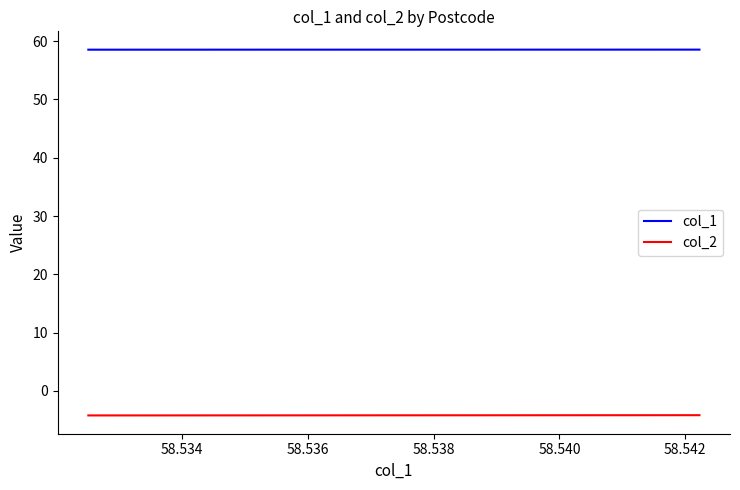

What is the average value of the col_2 series?

-4.2